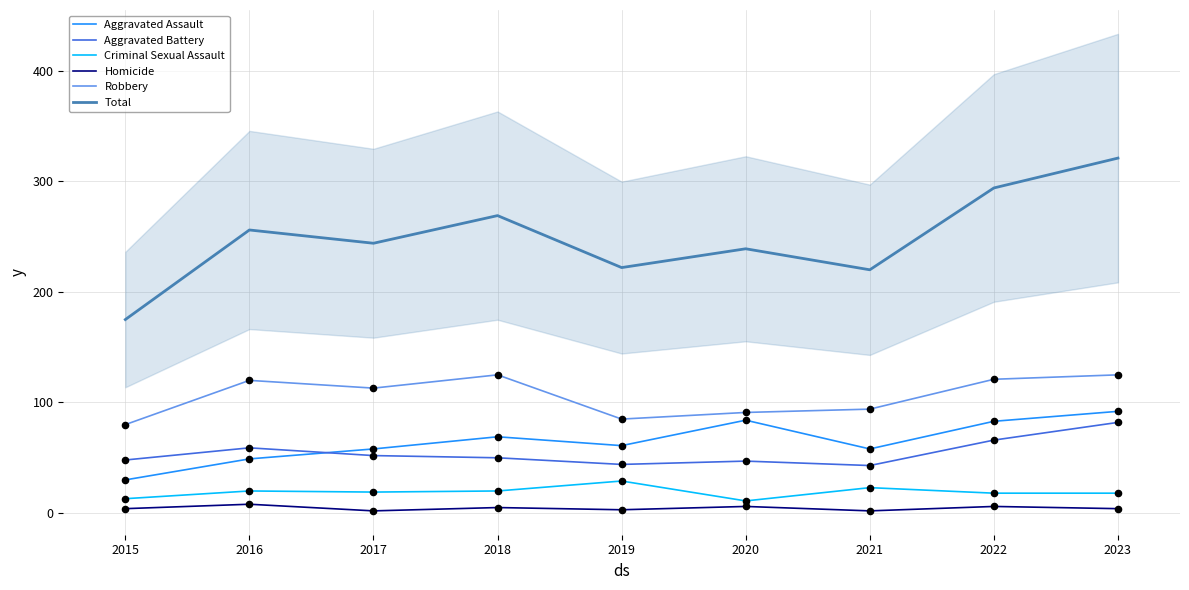

What is the total value across all series at 2018?

538